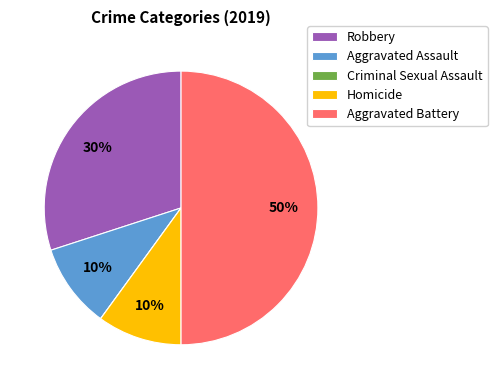

Which has a higher value, Aggravated Battery or Aggravated Assault?

Aggravated Battery